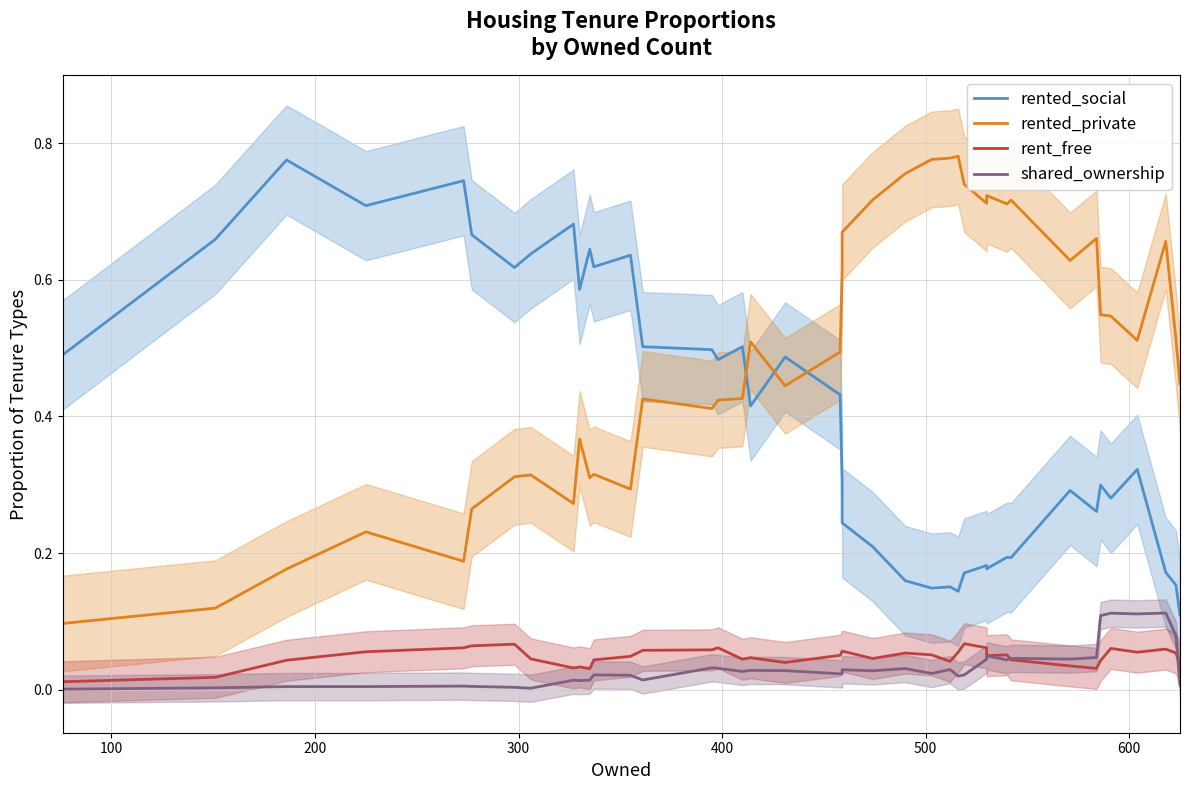

What is the sum of all rented_private values?

19.6